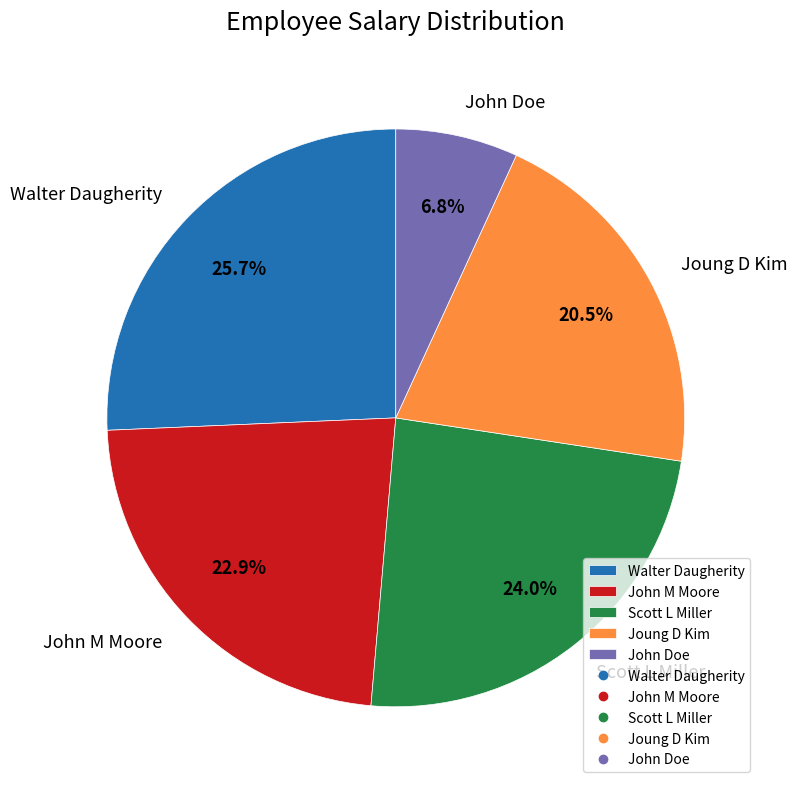

Rank the categories by value from lowest to highest.

John Doe, Joung D Kim, John M Moore, Scott L Miller, Walter Daugherity